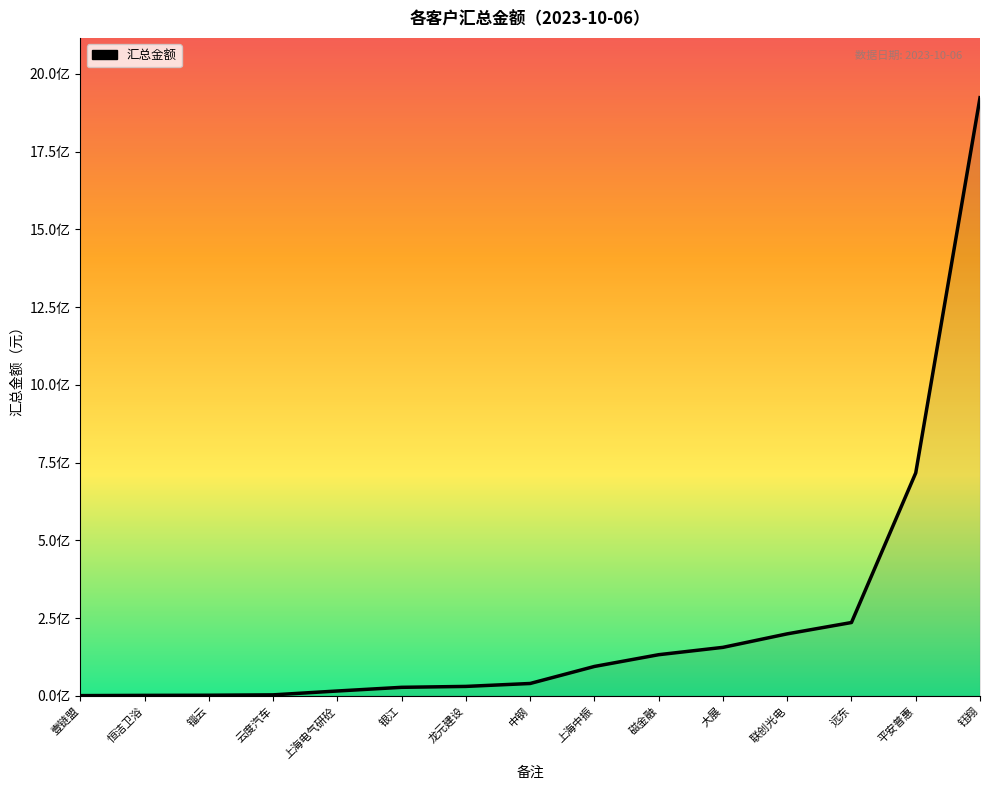

Does the chart have visible grid lines?

No